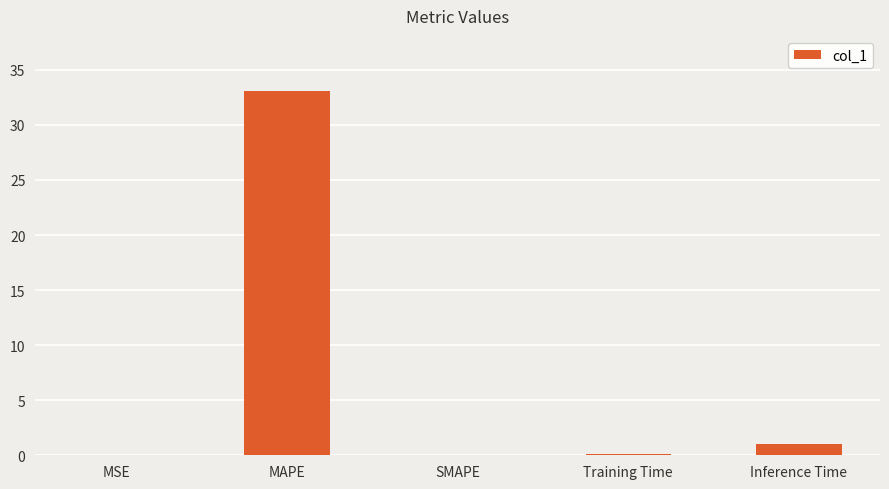

Which label corresponds to the largest value in the chart?

MAPE